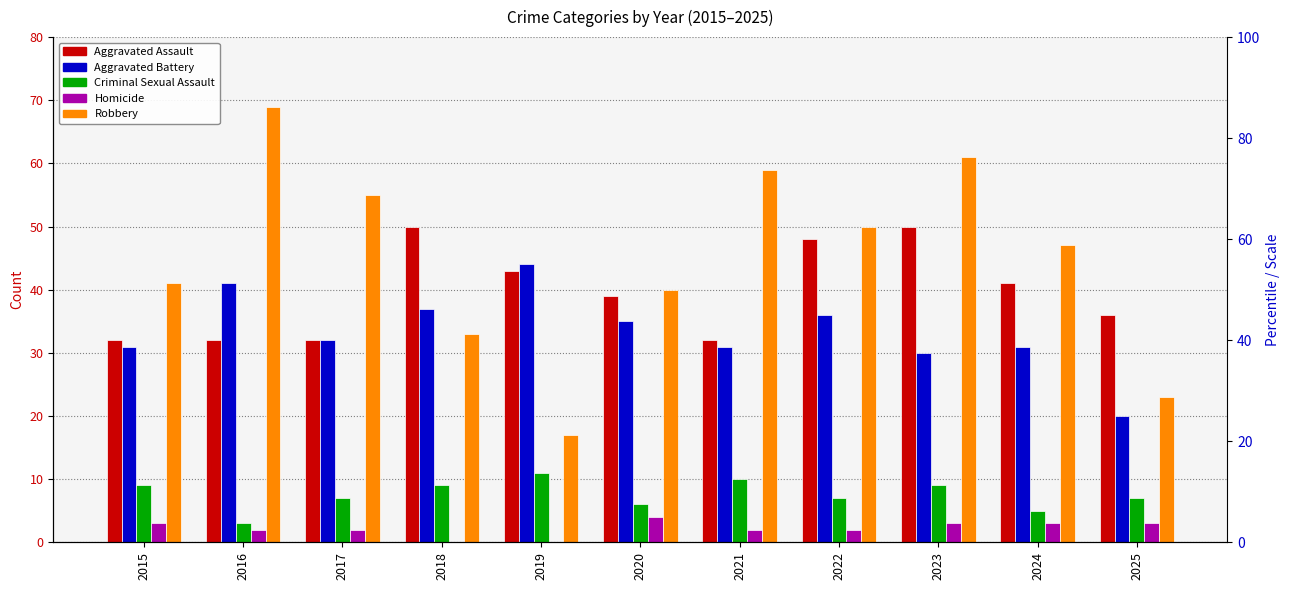

What are all the series names shown in the legend?

Aggravated Assault, Aggravated Battery, Criminal Sexual Assault, Homicide, Robbery